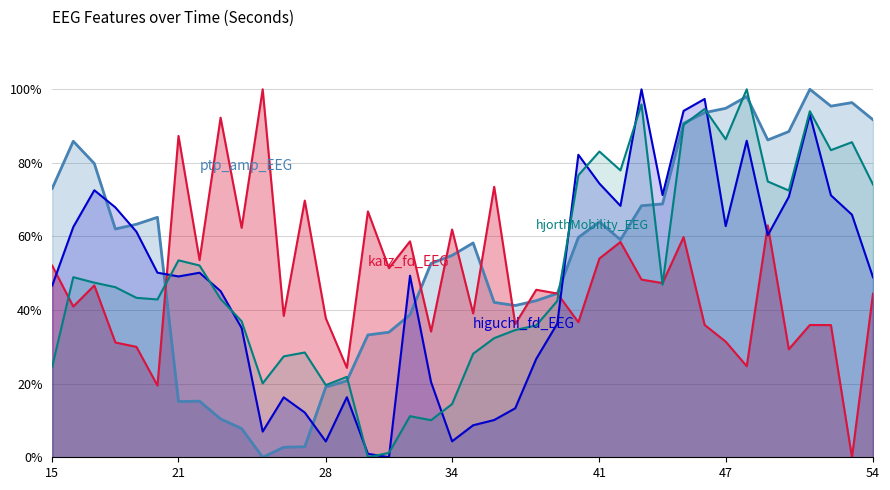

Which series ends up on top after the final intersection of katz_fd_EEG and higuchi_fd_EEG?

higuchi_fd_EEG